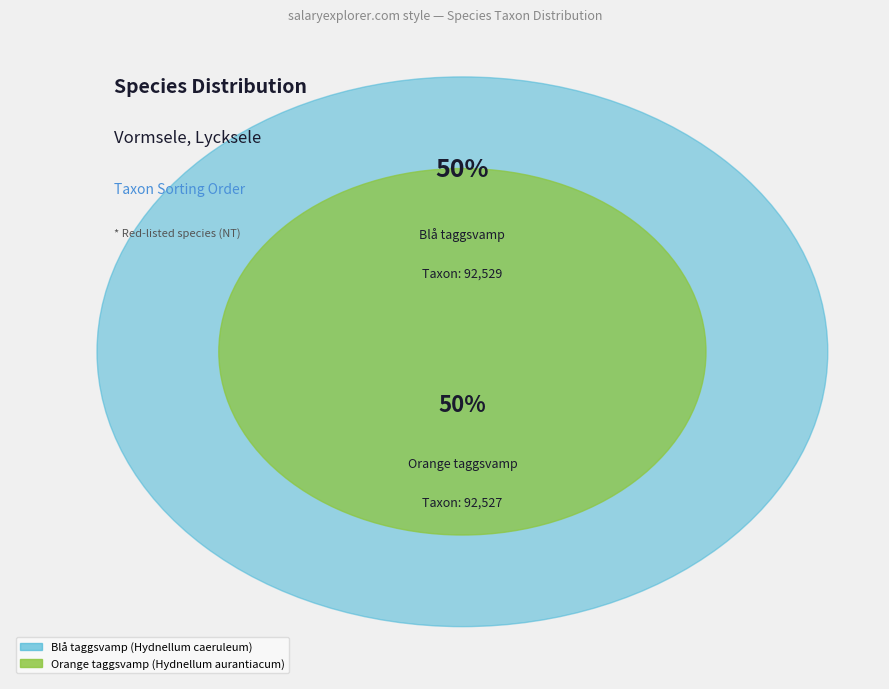

What is the change in value from Blå taggsvamp (Hydnellum caeruleum) to Orange taggsvamp (Hydnellum aurantiacum)?

-2